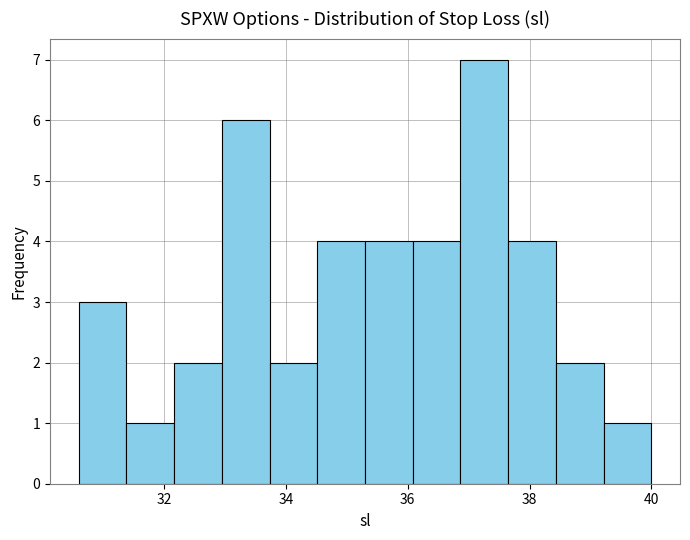

Around what value on the x-axis is the tallest bar? Give the approximate position of its centre, as read against the axis.

37.2